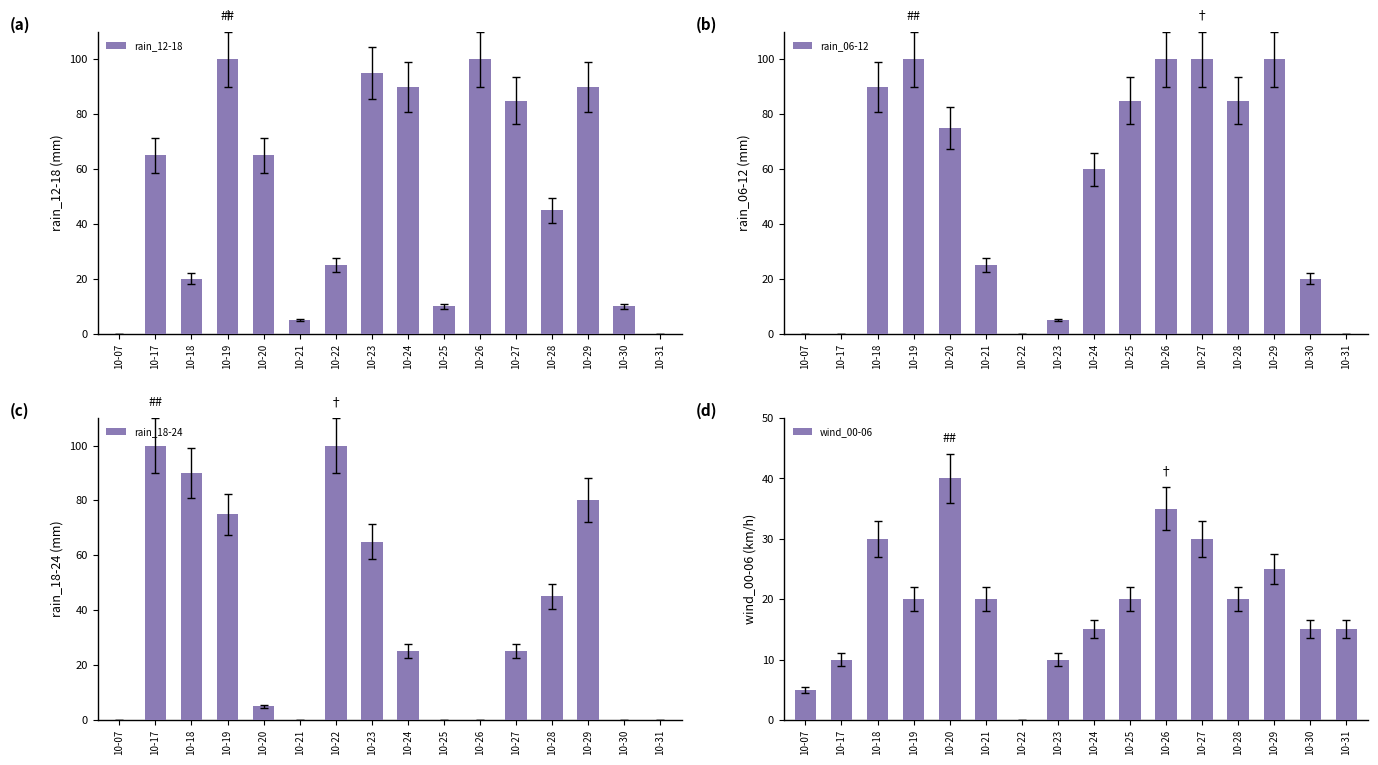

What is the average value of the wind_00-06 series?

19